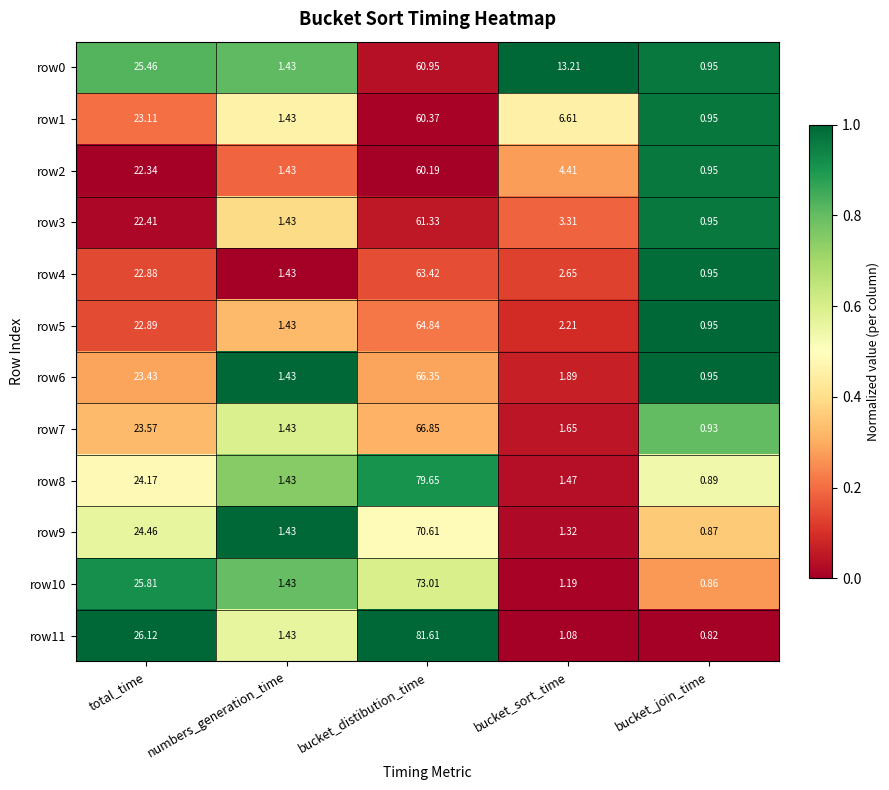

Where is row3 nearest to the value 31?

total_time